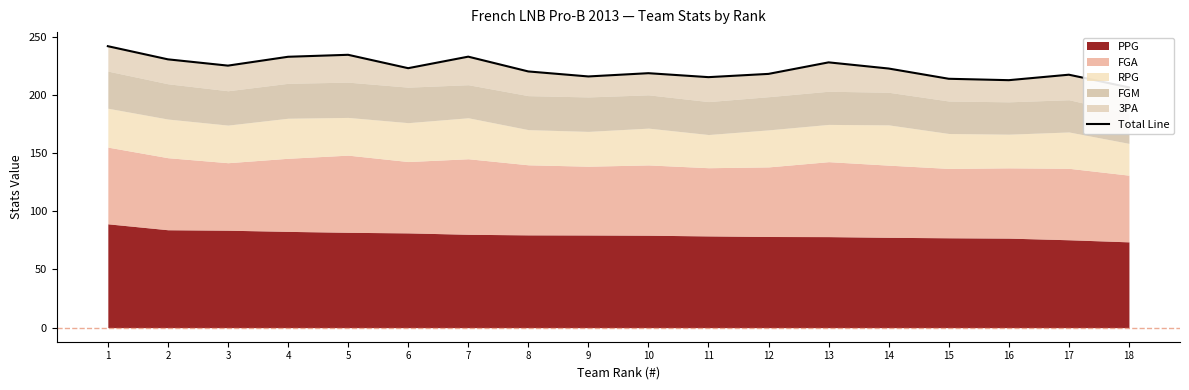

How many lines are shown in the chart?

1